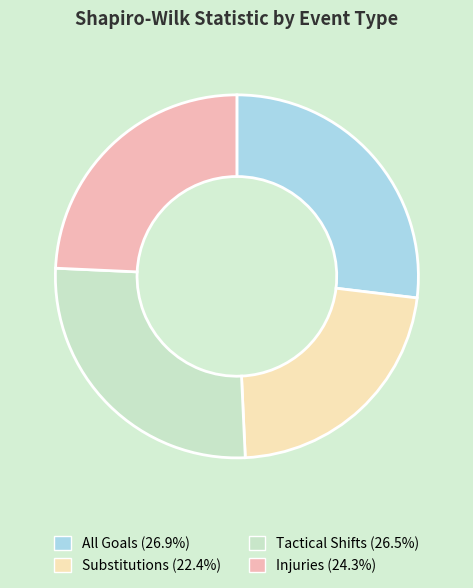

Between Injuries and All Goals, which is larger?

All Goals